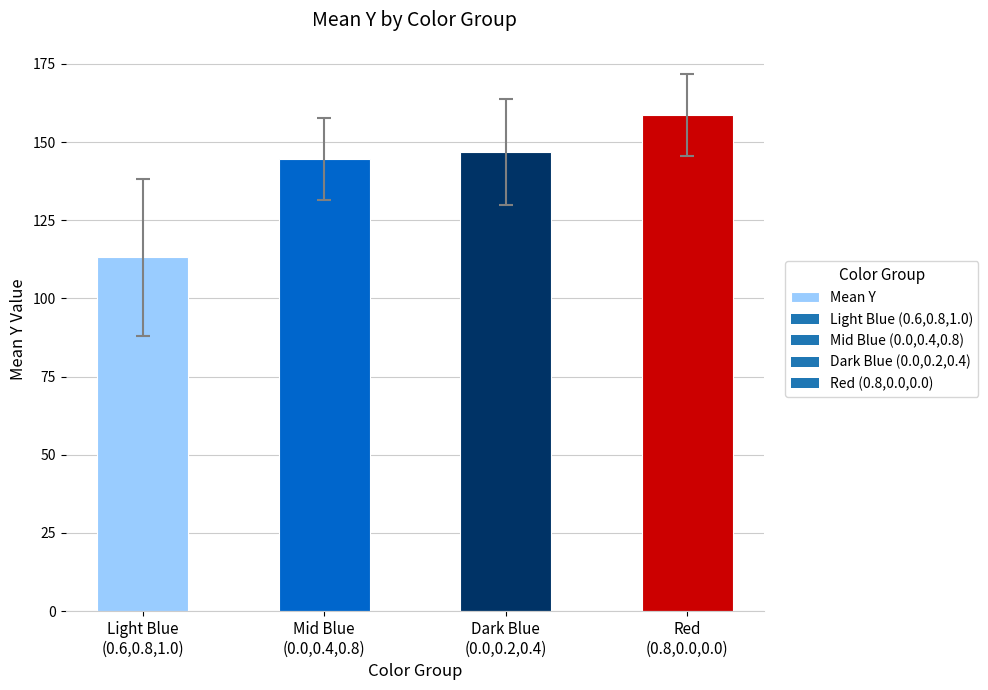

List the labels in order of value, largest first.

Red
(0.8,0.0,0.0), Dark Blue
(0.0,0.2,0.4), Mid Blue
(0.0,0.4,0.8), Light Blue
(0.6,0.8,1.0)